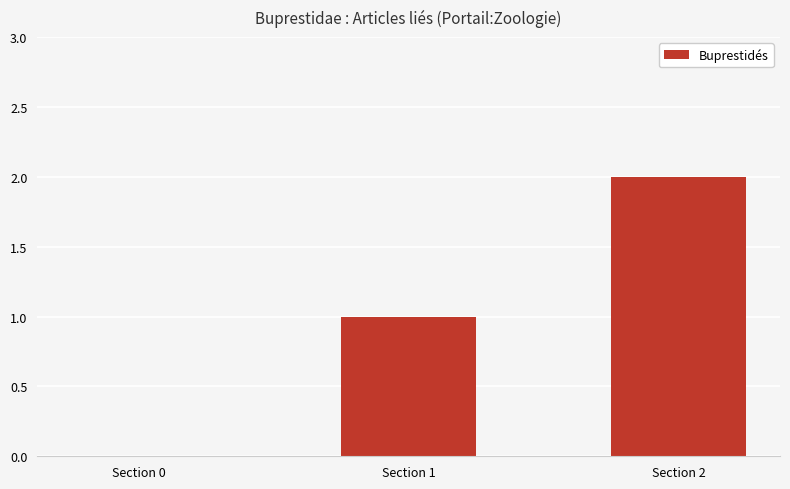

Reading left to right, what are all the values shown in this chart?

Section 0=0	Section 1=1	Section 2=2